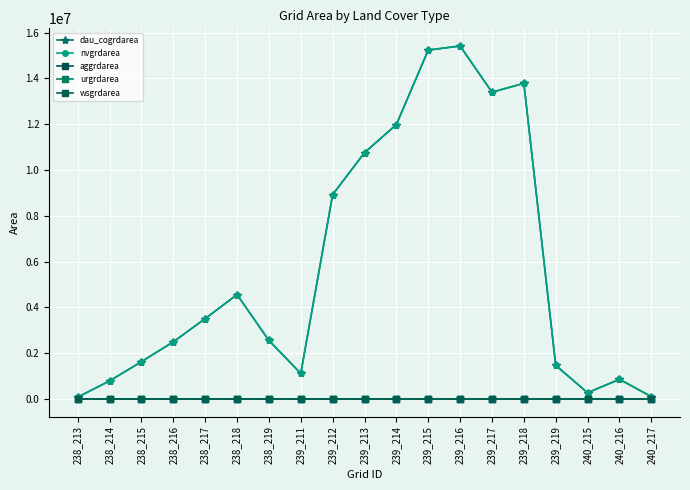

Is this an area chart (filled region under the line)?

No